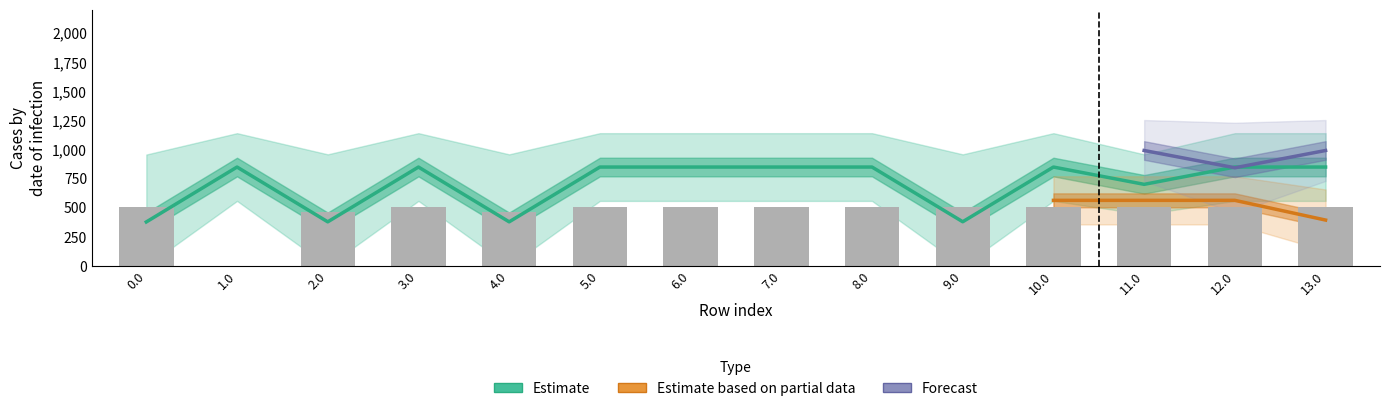

Does the chart contain stacked bars?

No